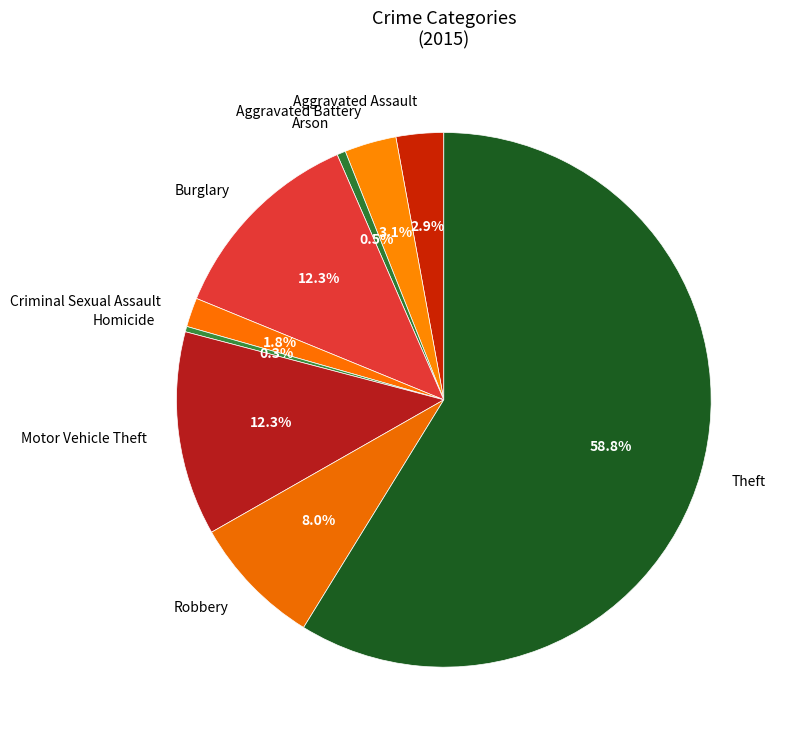

To the nearest percent, what is the average slice percentage?

11%